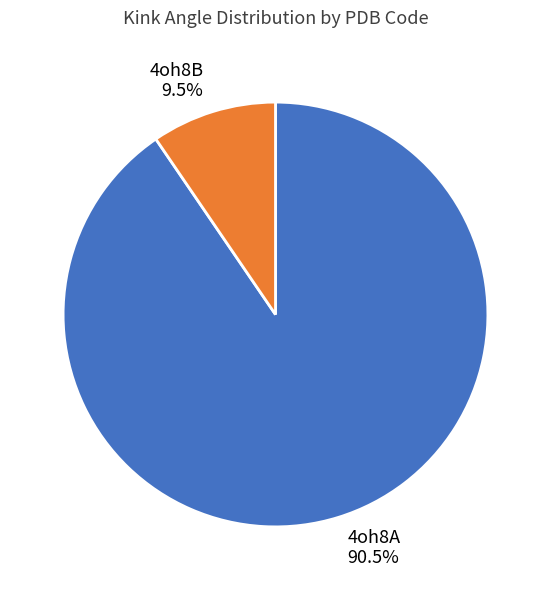

What is the smallest slice in the pie chart?

4oh8B